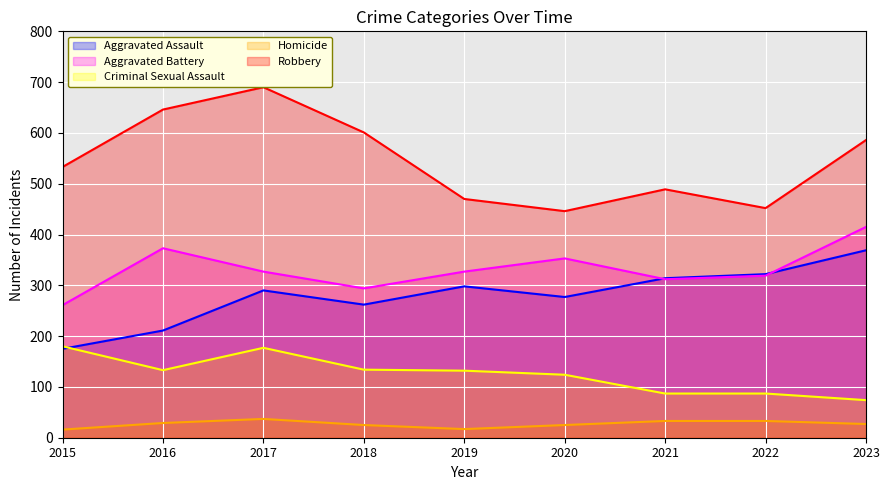

True or false: Criminal Sexual Assault has a value of 87 at 2022.

True